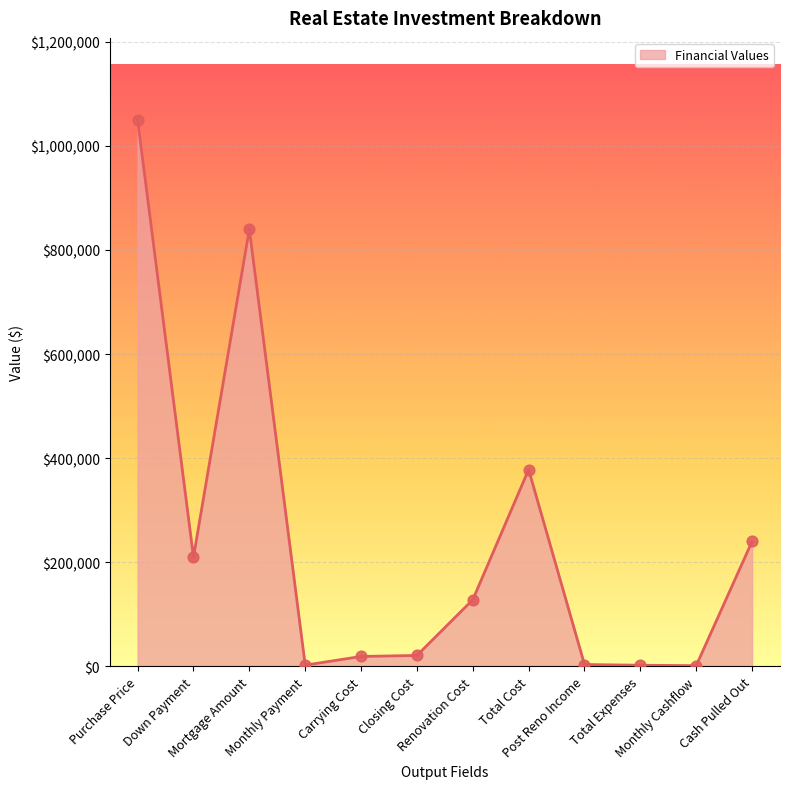

What is the ratio of the value at Mortgage Amount to the value at Monthly Payment?

352.9